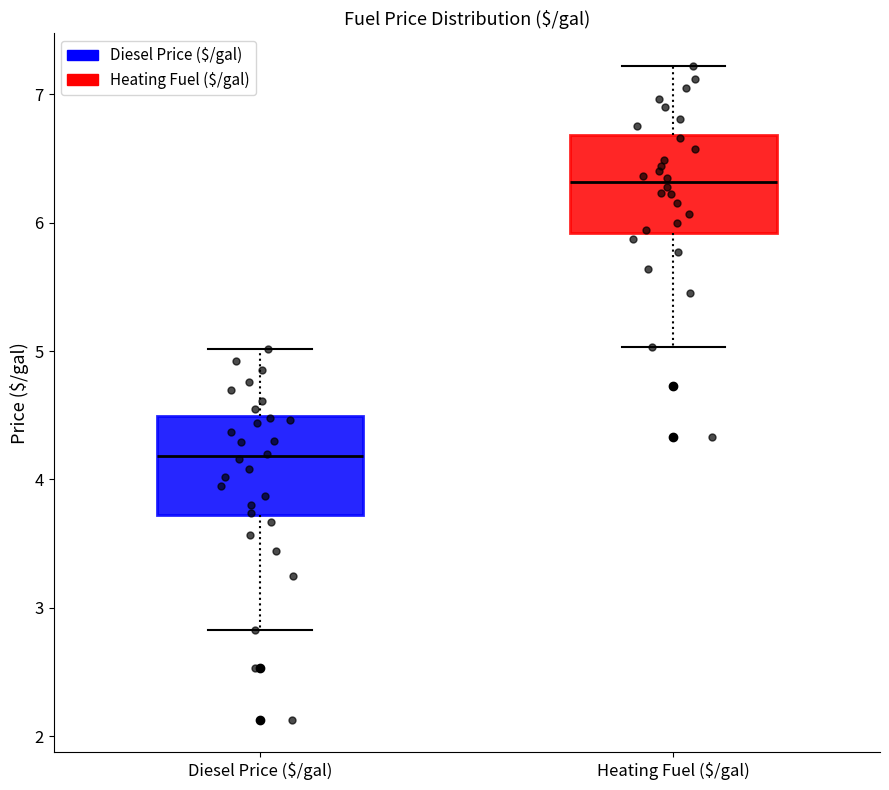

Reading left to right, read every box against the y-axis: the position of its median line, the range the box covers, and the ends of its whiskers. The values are not printed on the chart, so give them approximately, as read against the axis.

Diesel Price ($/gal): median 4.2, box 3.7 to 4.5, whiskers 2.8 to 5.0
Heating Fuel ($/gal): median 6.3, box 5.9 to 6.7, whiskers 5.0 to 7.2